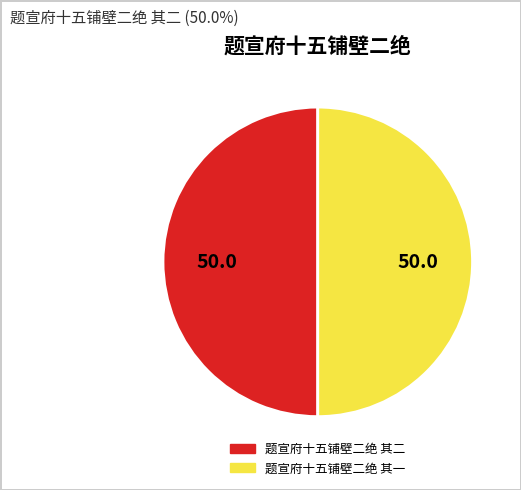

Do 题宣府十五铺壁二绝 其一 and 题宣府十五铺壁二绝 其二 together represent more than half of the pie?

Yes